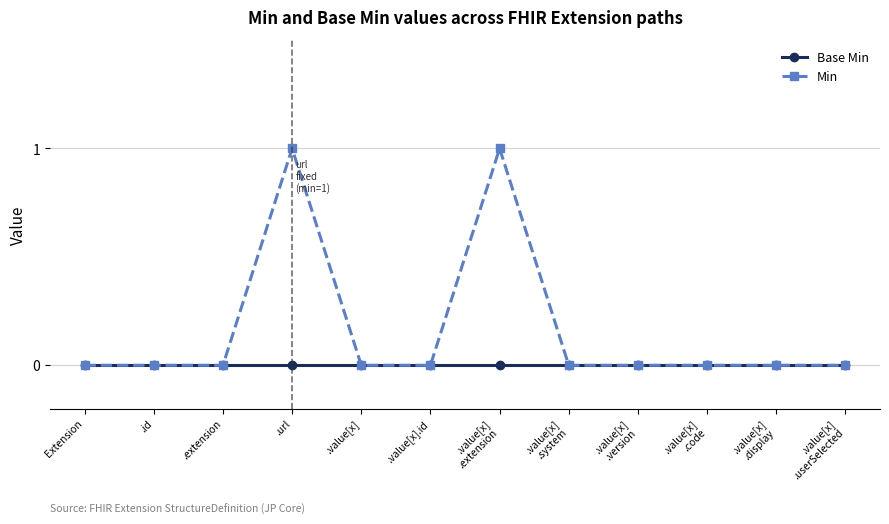

Reading right to left, extract all data points from this chart.

Base Min: .value[x]
.userSelected=0	.value[x]
.display=0	.value[x]
.code=0	.value[x]
.version=0	.value[x]
.system=0	.value[x]
.extension=0	.value[x].id=0	.value[x]=0	.url=0	.extension=0	.id=0	Extension=0
Min: .value[x]
.userSelected=0	.value[x]
.display=0	.value[x]
.code=0	.value[x]
.version=0	.value[x]
.system=0	.value[x]
.extension=1	.value[x].id=0	.value[x]=0	.url=1	.extension=0	.id=0	Extension=0